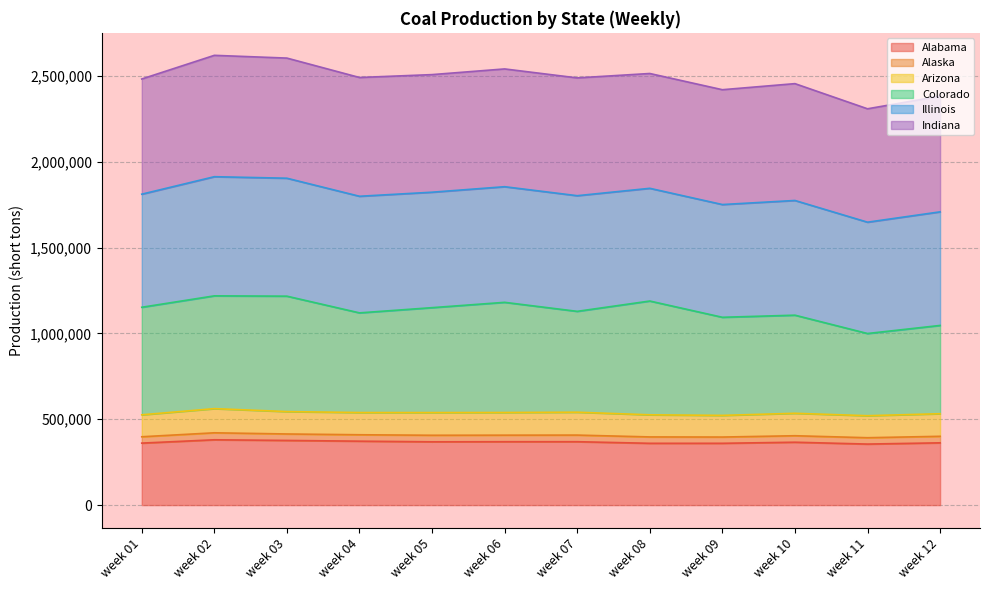

Which series has the largest range (max minus min)?

Colorado